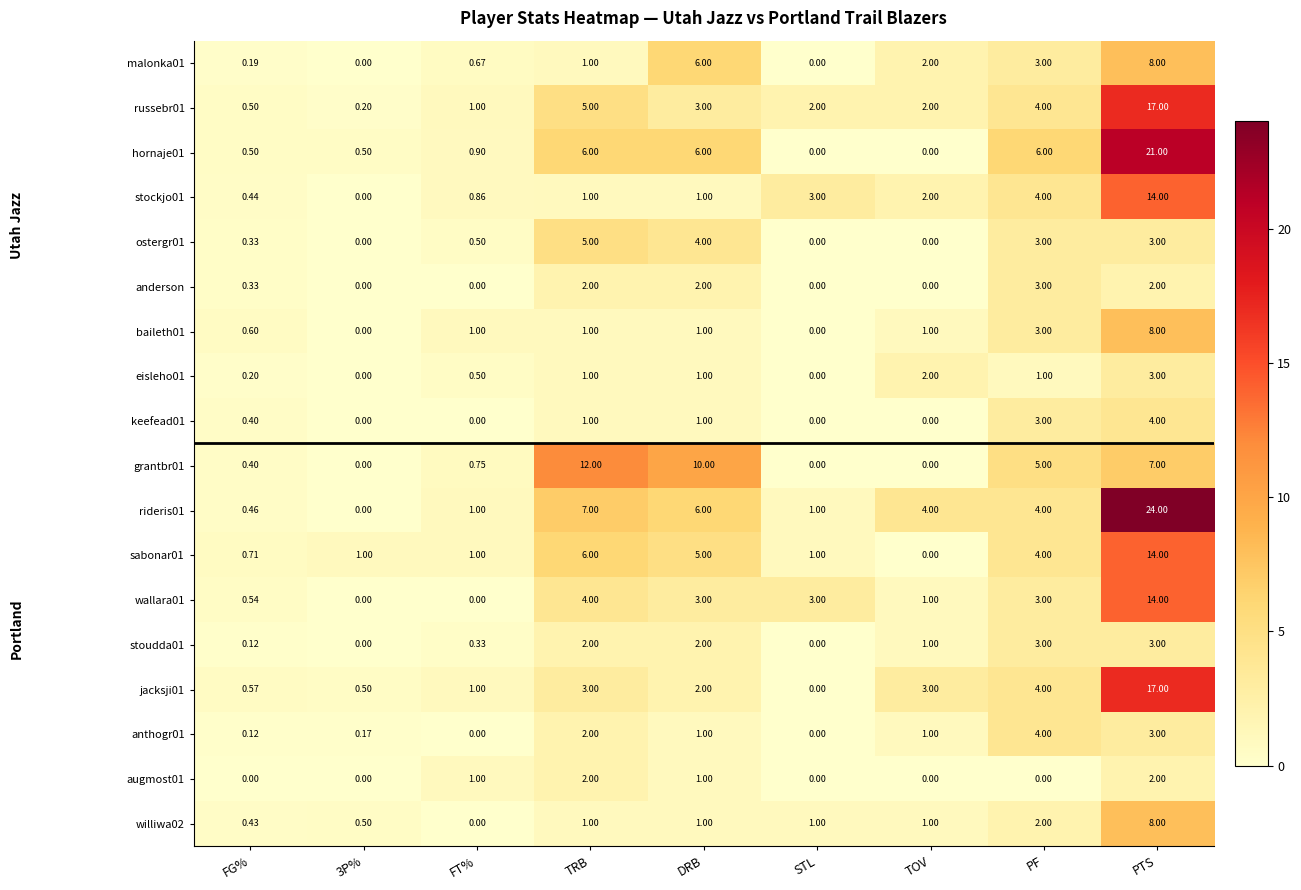

Is the value of anthogr01 at PF greater than the value of stoudda01 at FG%?

Yes